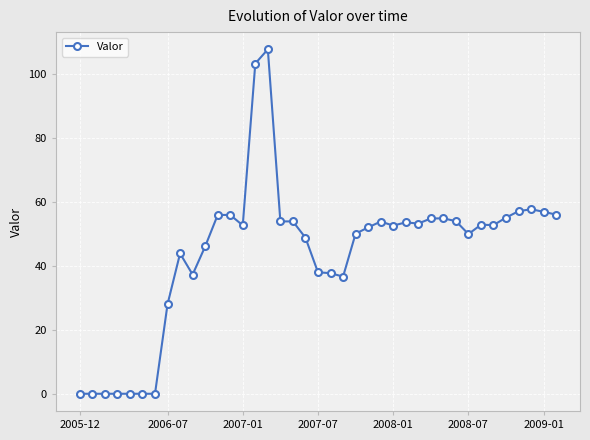

True or false: there are more than 2 points higher than both neighbors.

True